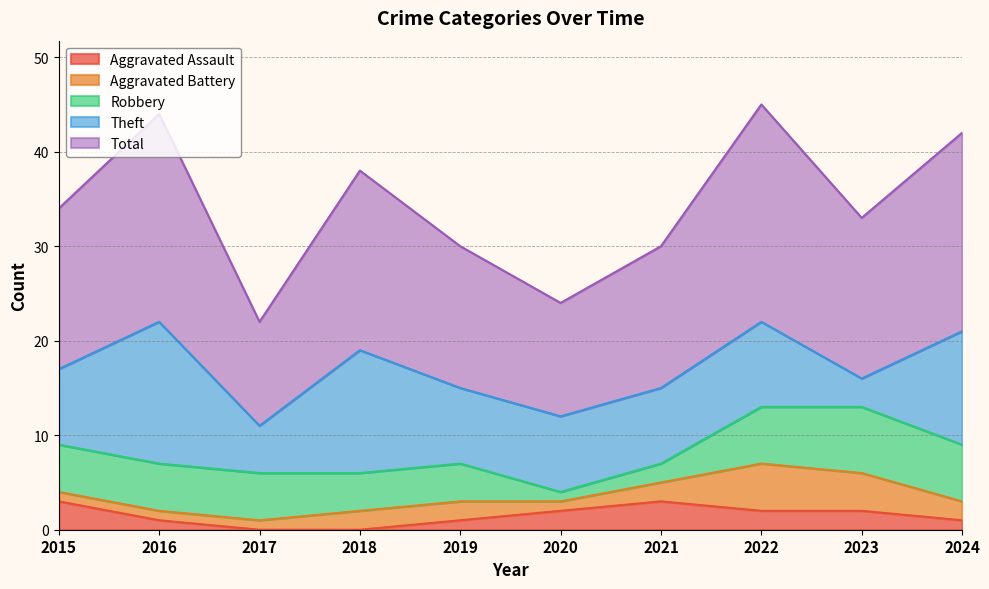

Where does the Aggravated Battery series first go above 2?

2022